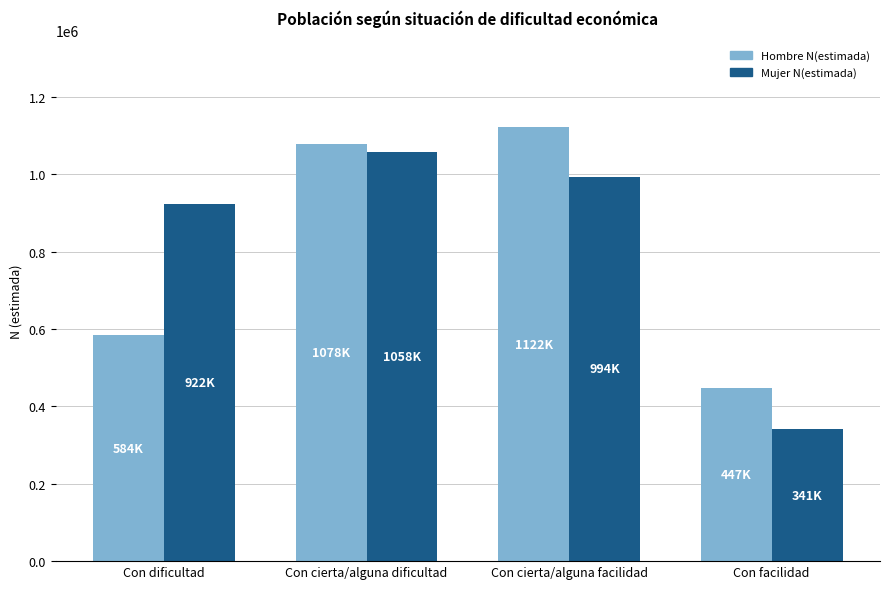

What is the label of the 3rd bar from the left?

Con cierta/alguna facilidad